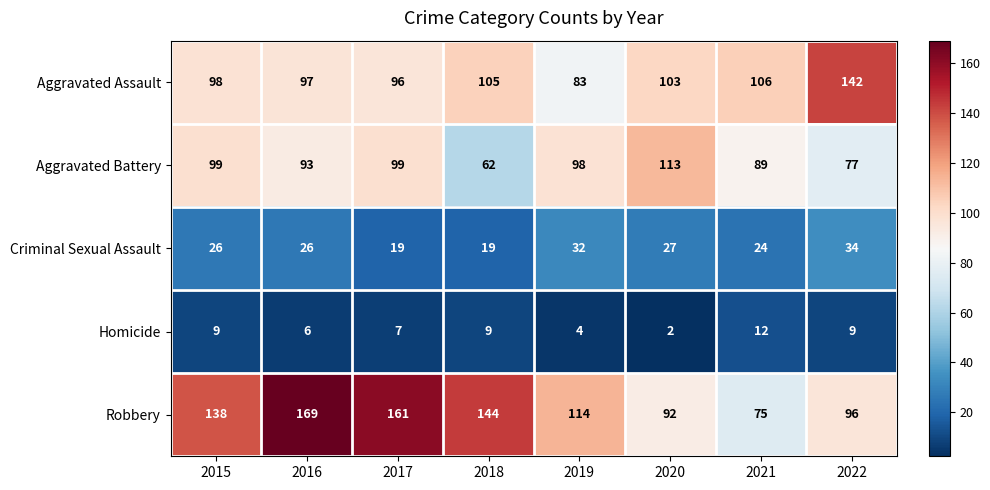

Which series has the largest total across all categories?

Robbery